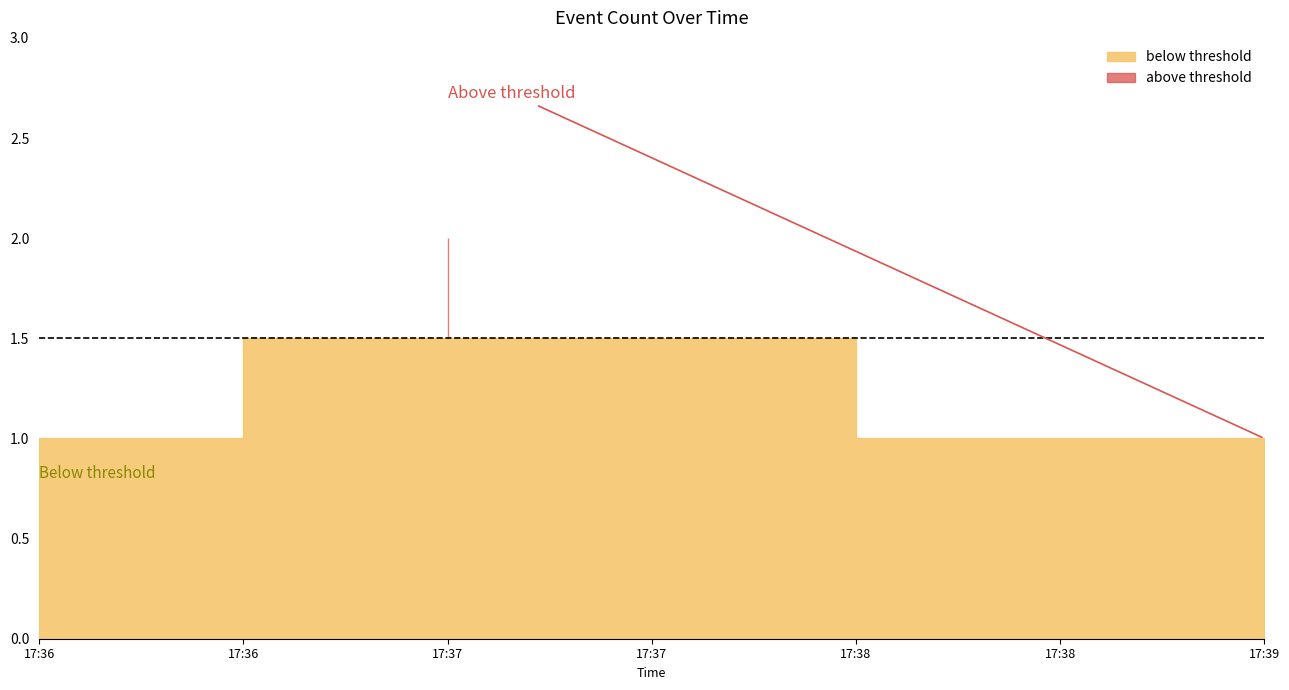

Does the chart have visible grid lines?

No